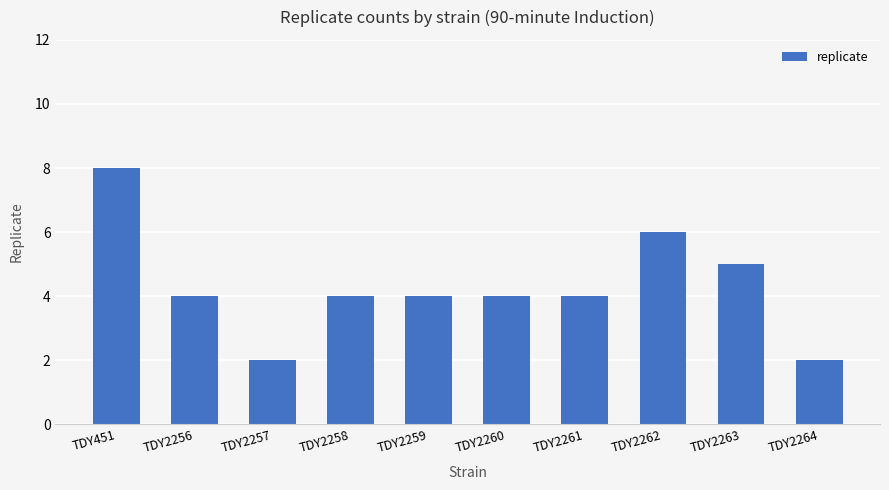

What is the maximum value shown in the chart?

8